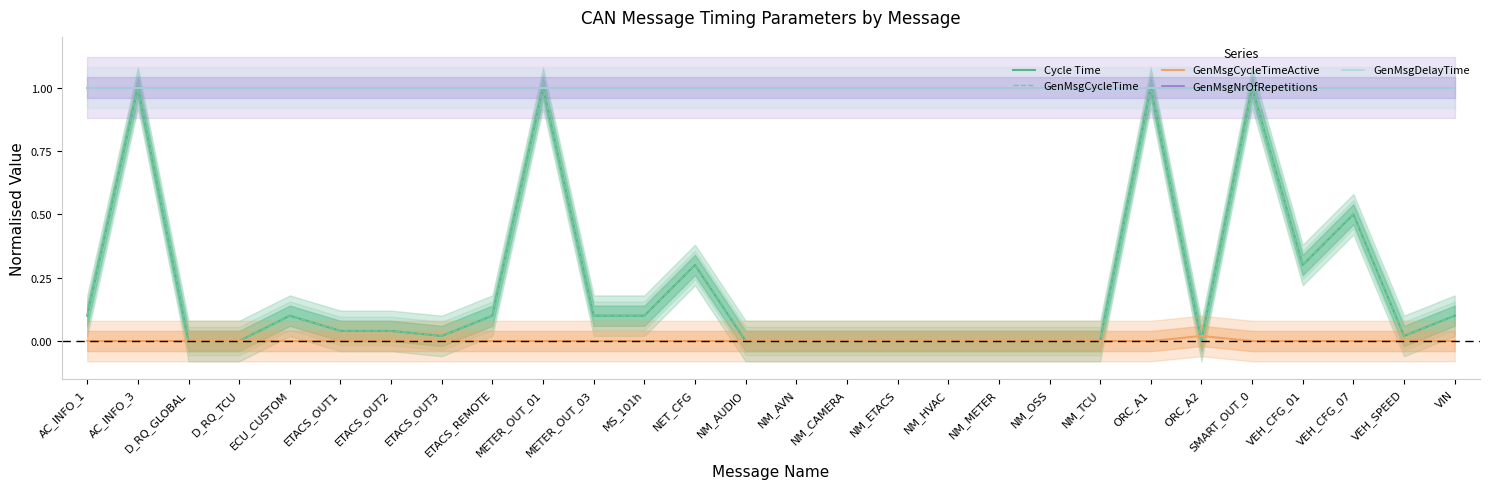

List the labels in order of GenMsgCycleTimeActive value, smallest first.

AC_INFO_1, AC_INFO_3, D_RQ_GLOBAL, D_RQ_TCU, ECU_CUSTOM, ETACS_OUT1, ETACS_OUT2, ETACS_OUT3, ETACS_REMOTE, METER_OUT_01, METER_OUT_03, MS_101h, NET_CFG, NM_AUDIO, NM_AVN, NM_CAMERA, NM_ETACS, NM_HVAC, NM_METER, NM_OSS, NM_TCU, ORC_A1, SMART_OUT_0, VEH_CFG_01, VEH_CFG_07, VEH_SPEED, VIN, ORC_A2